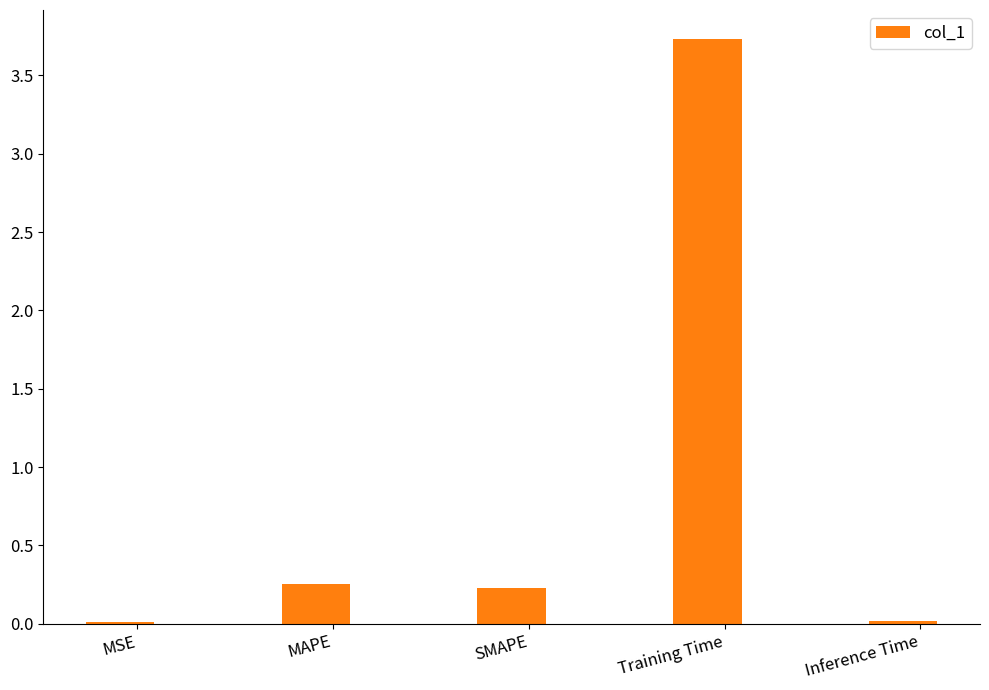

What is the sum of all values?

4.2